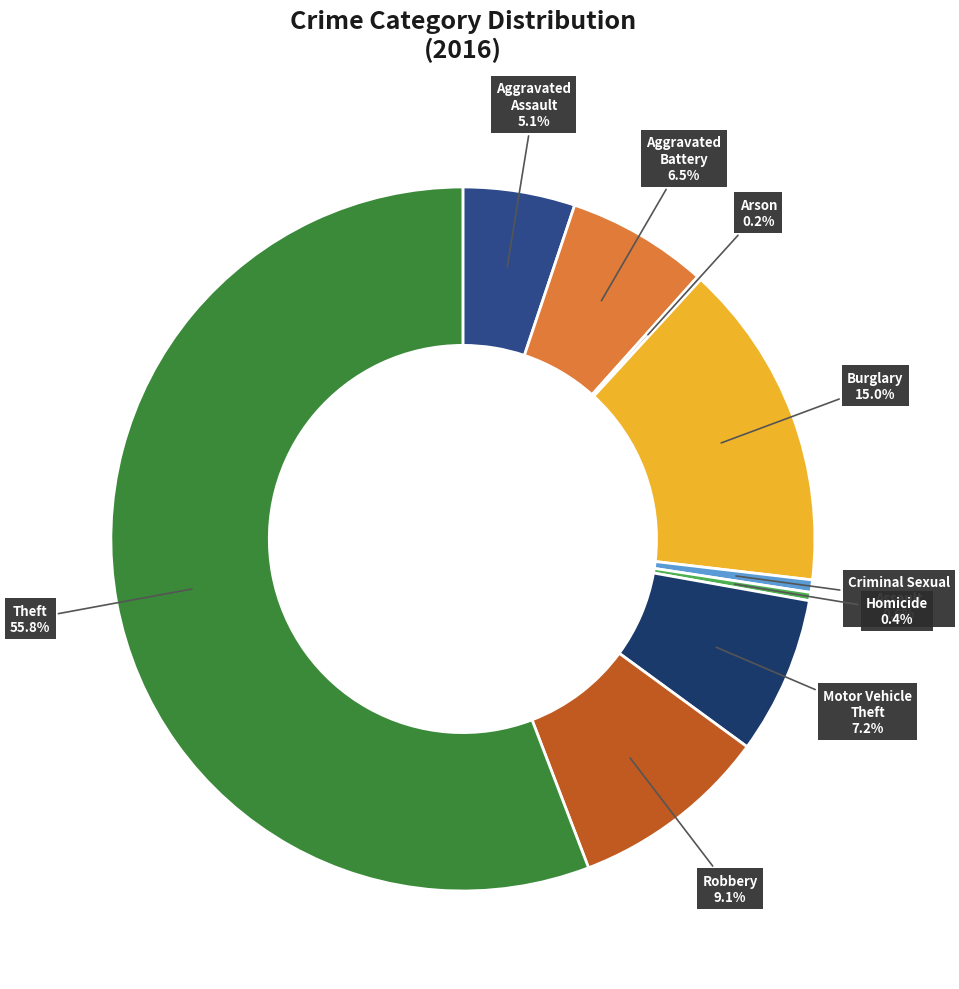

Is there a majority slice in this chart?

Yes